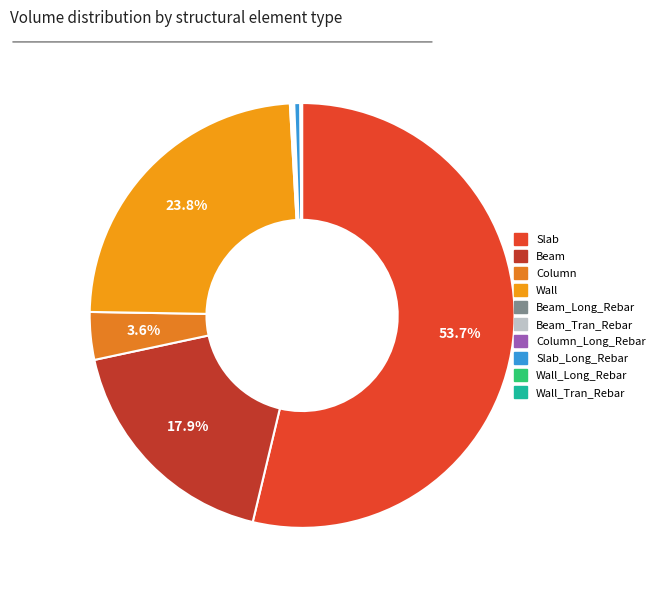

Which category has the smallest portion of the pie?

Wall_Tran_Rebar